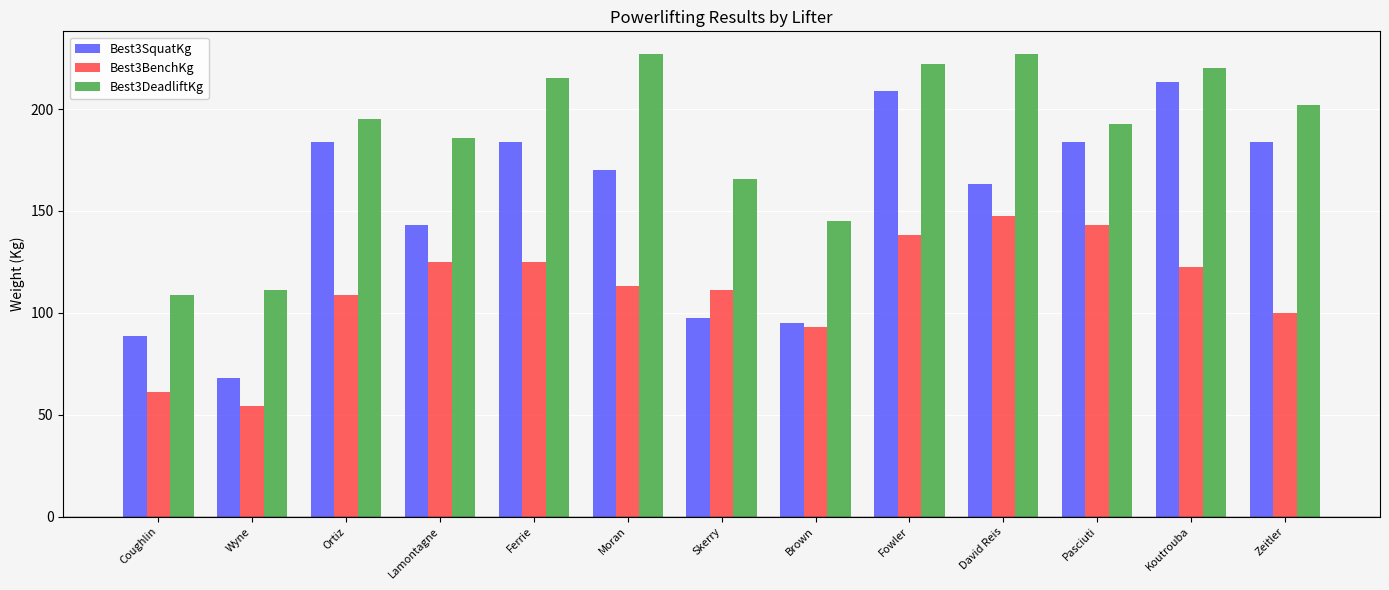

What is the label of the 7th bar from the right?

Skerry